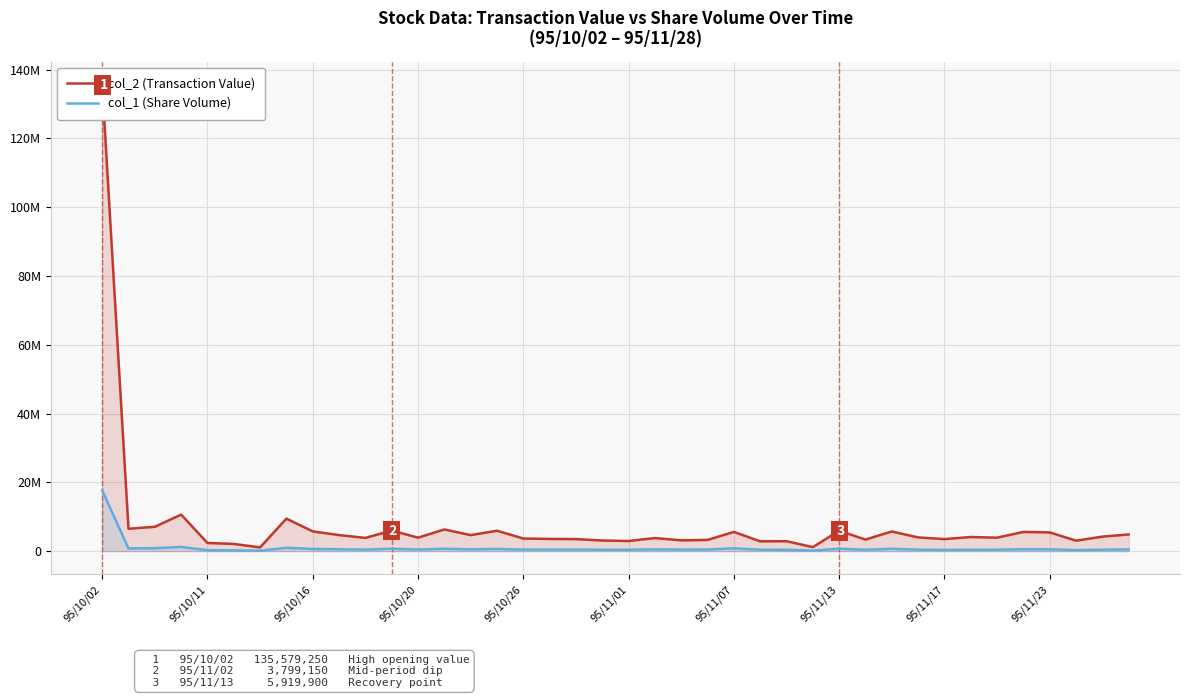

At 95/11/13, list the series in order from smallest to largest.

col_1 (Share Volume), col_2 (Transaction Value)